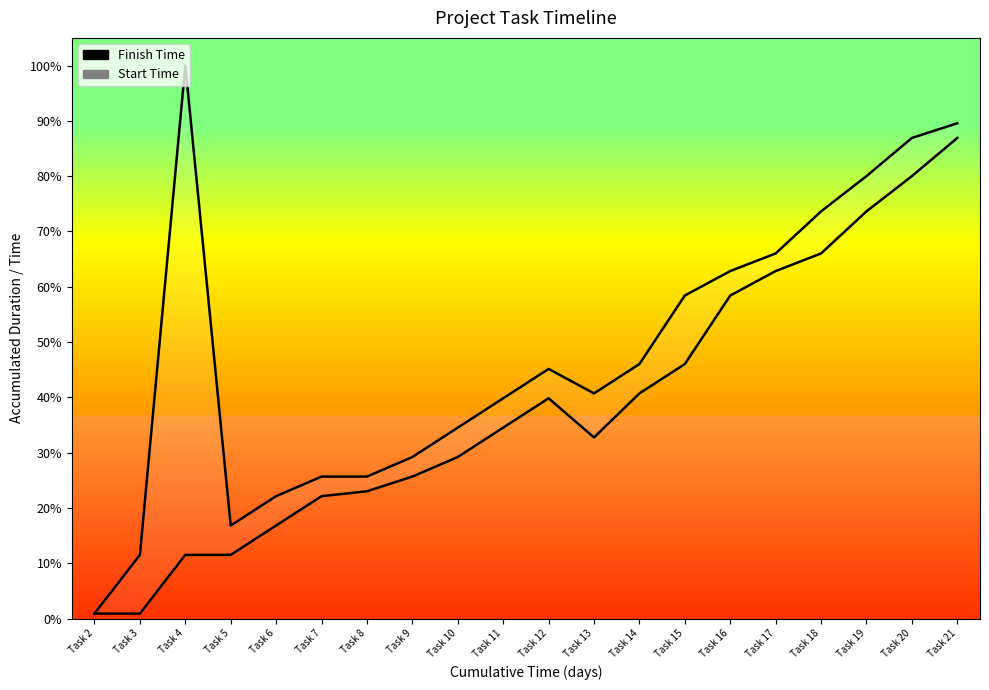

True or false: Finish Time and Start Time cross at least once.

False